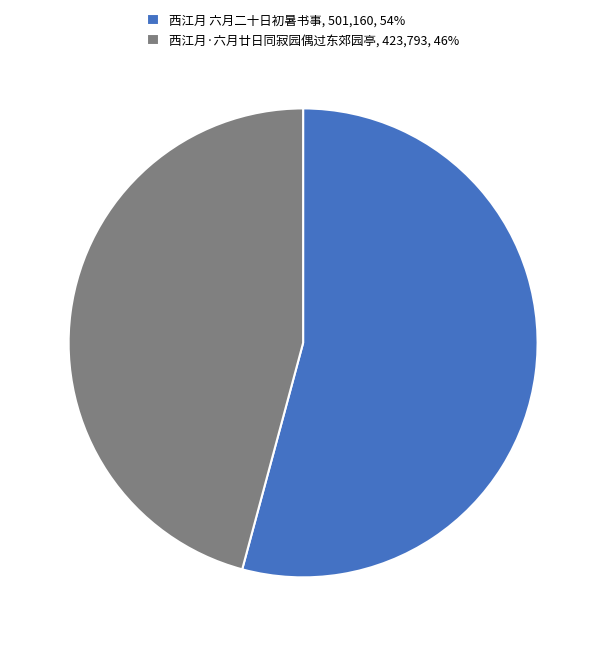

What is the ratio of the value at 西江月 六月二十日初暑书事, 501,160, 54% to the value at 西江月·六月廿日同寂园偶过东郊园亭, 423,793, 46%?

1.2